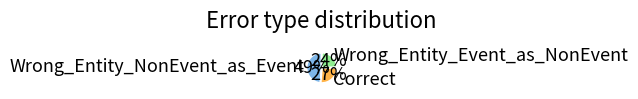

How many slices are in this pie chart?

3